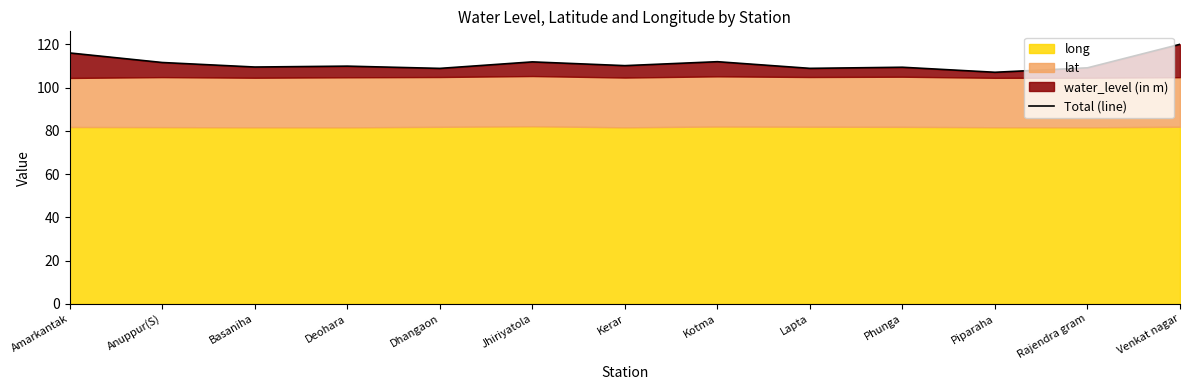

List the labels in order of value, smallest first.

Piparaha, Dhangaon, Lapta, Rajendra gram, Phunga, Basaniha, Deohara, Kerar, Anuppur(S), Jhiriyatola, Kotma, Amarkantak, Venkat nagar